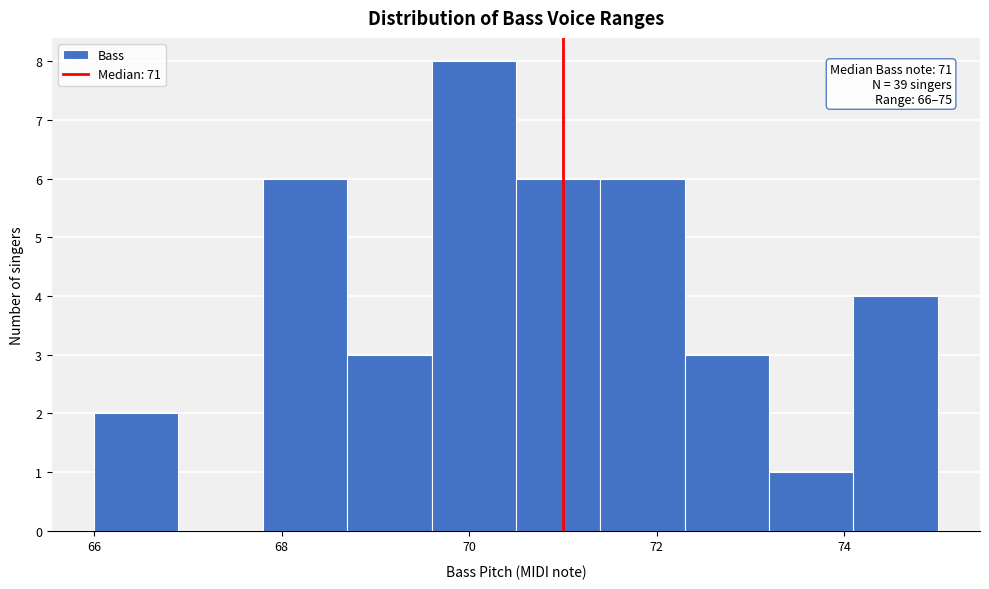

Over which range of the x-axis is the bar tallest?

69.6 to 70.5